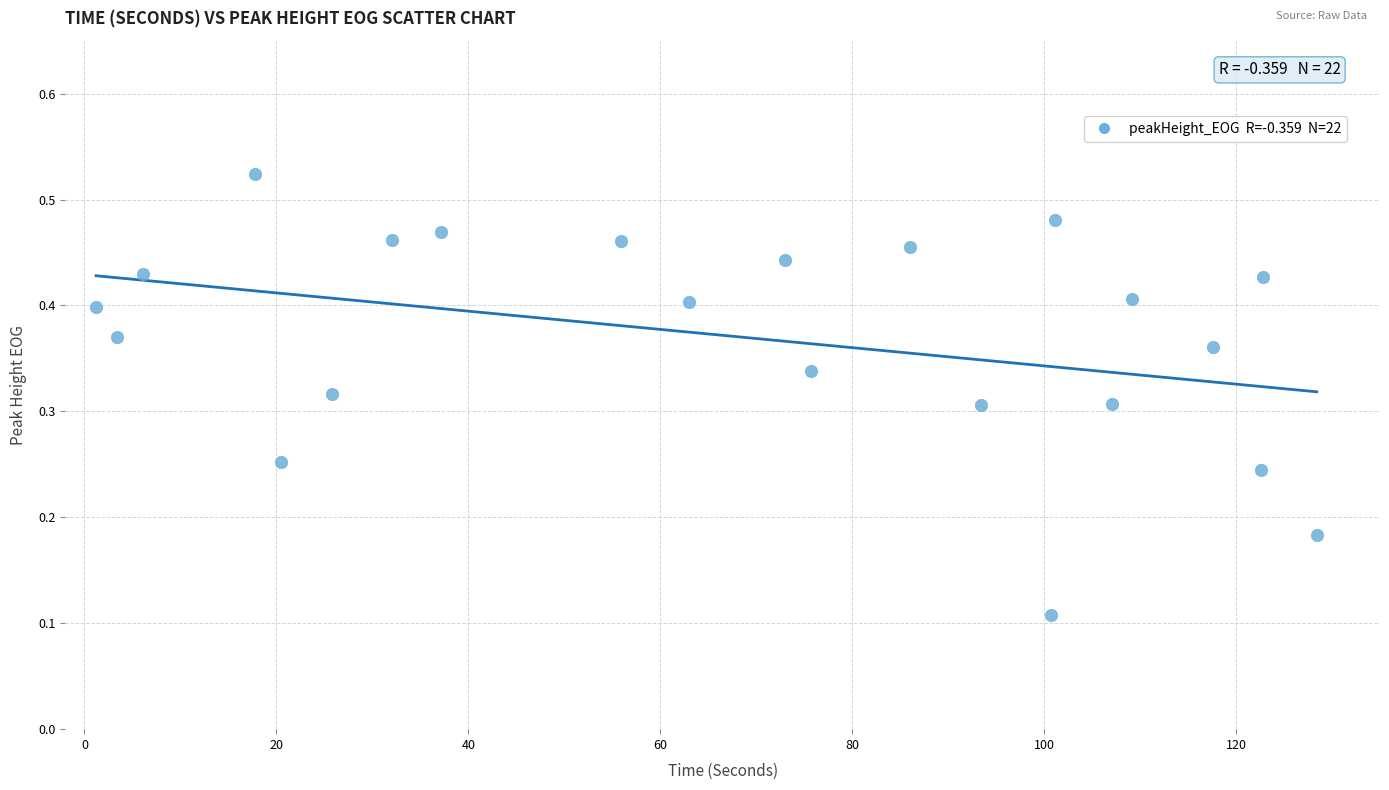

What is the range of X values (max minus min)?

127.2